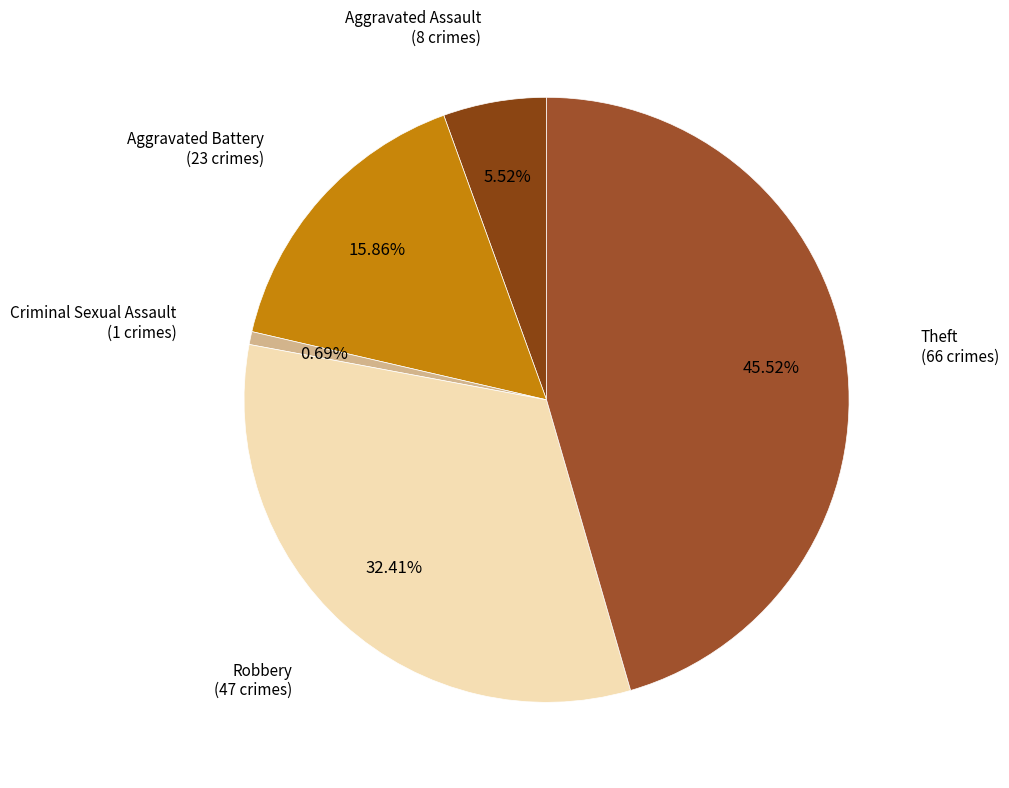

How many segments does this pie chart have?

5